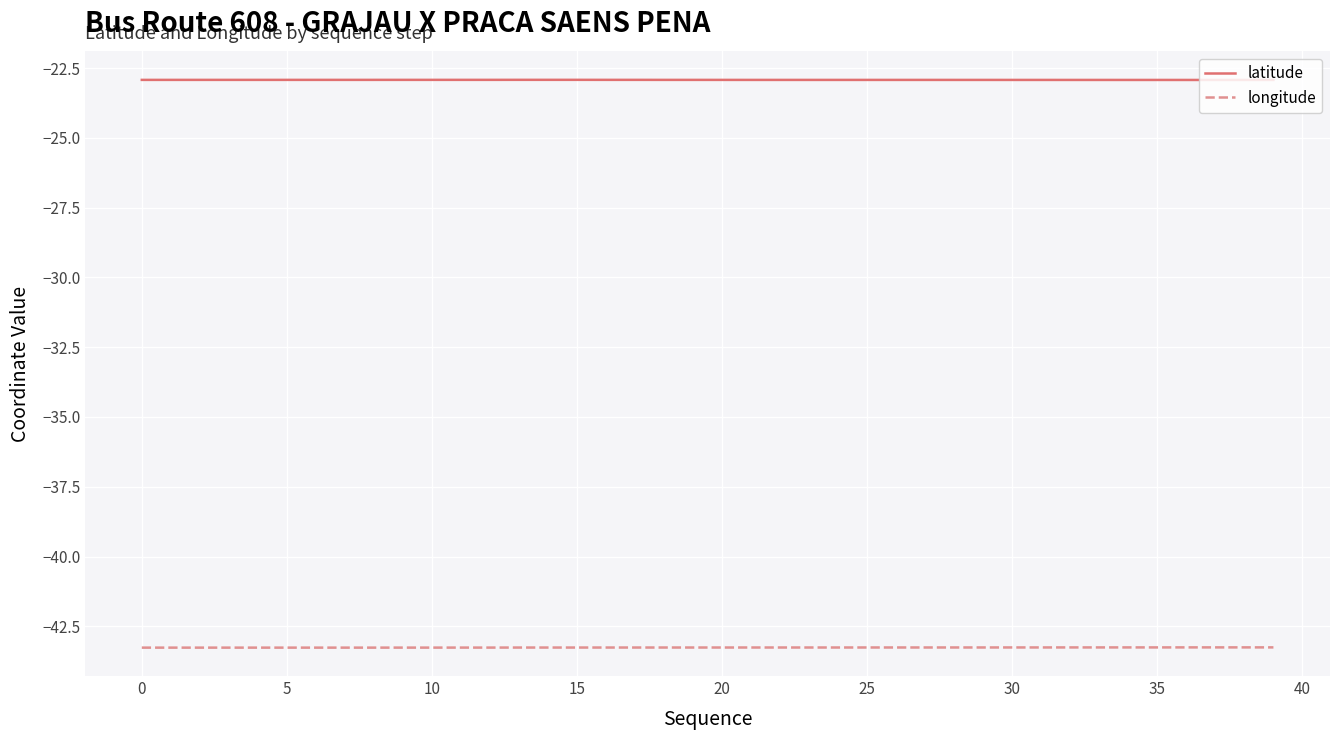

List the series in order of their overall mean, lowest first.

longitude, latitude